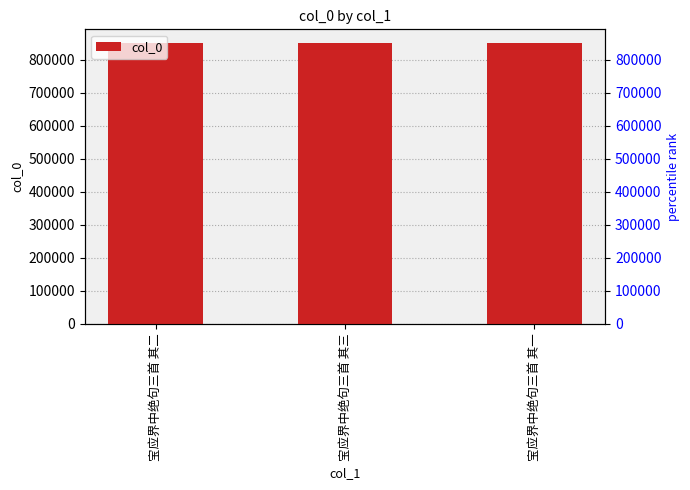

What is the ratio of the value at 宝应界中绝句三首 其二 to the value at 宝应界中绝句三首 其三?

1.0